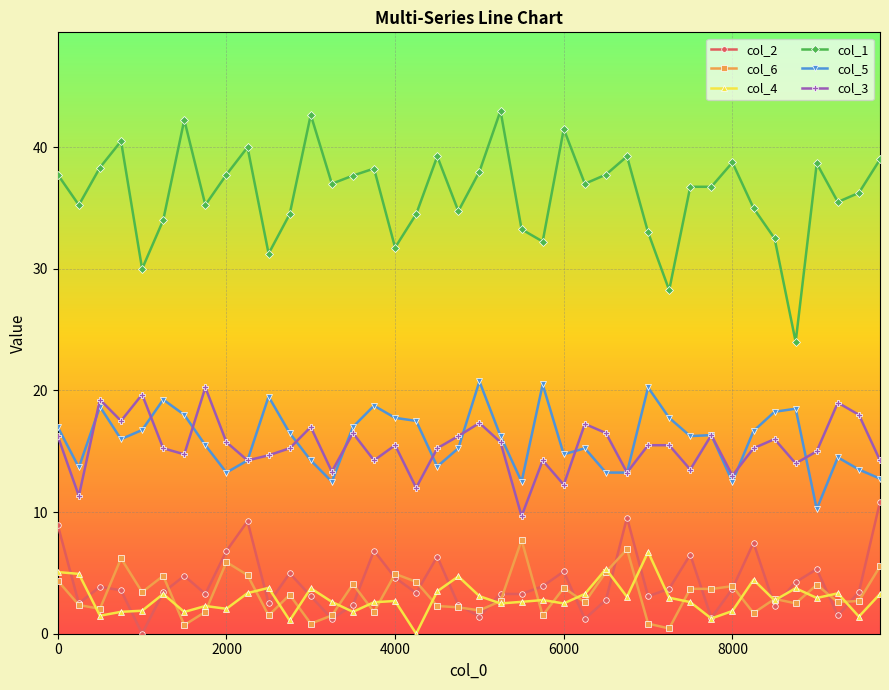

True or false: col_3 and col_5 cross at least once.

True